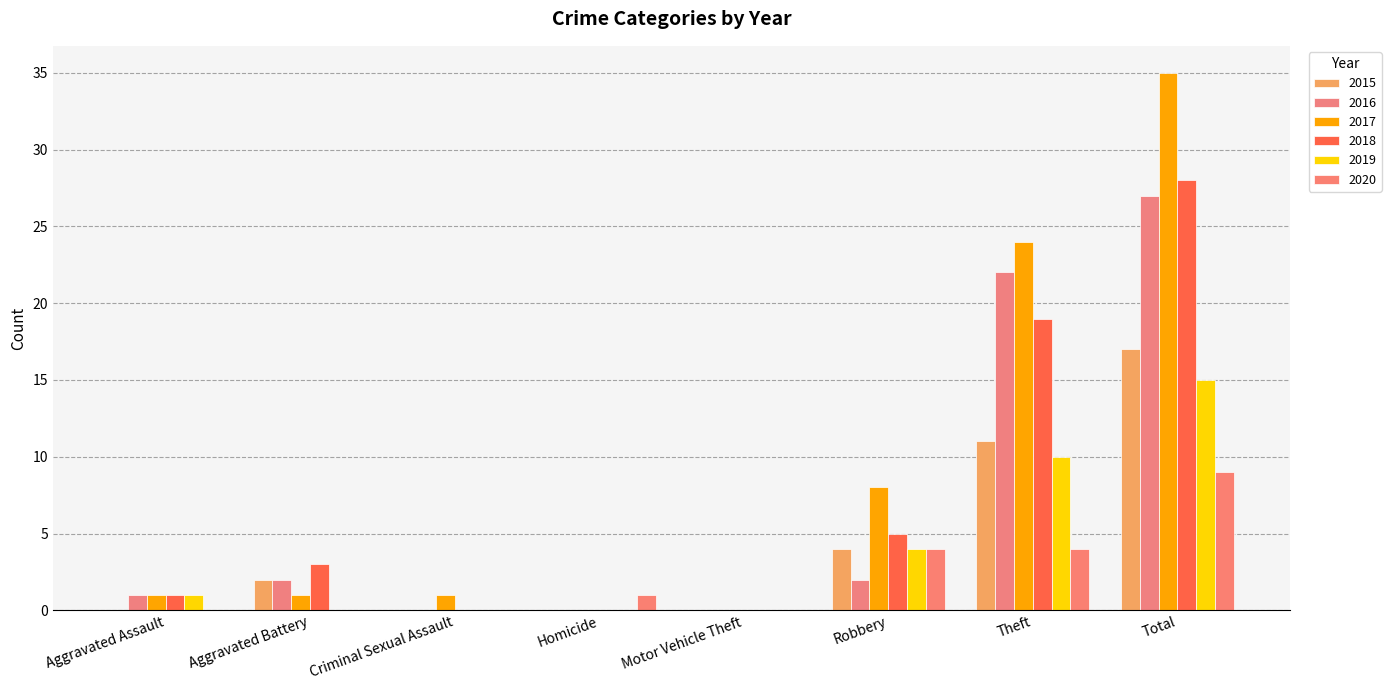

Are the bars horizontal?

No